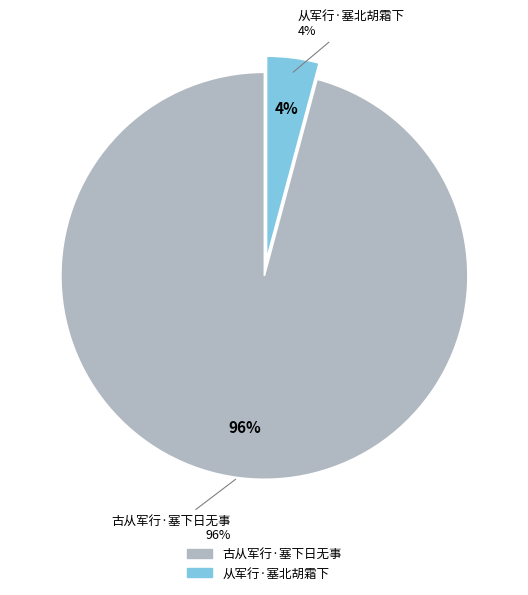

How many slices are in this pie chart?

2